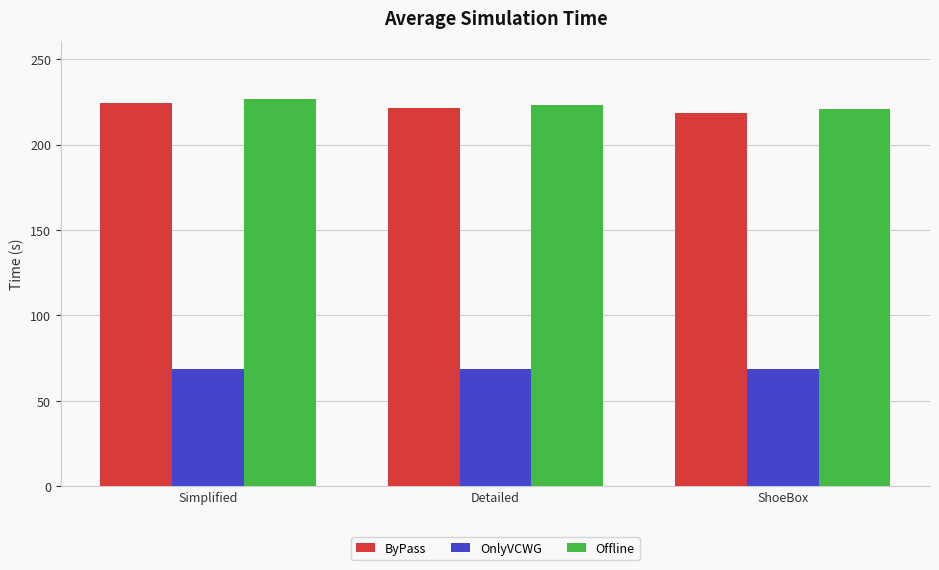

The Offline series shows 220.9 at ShoeBox. True or false?

True